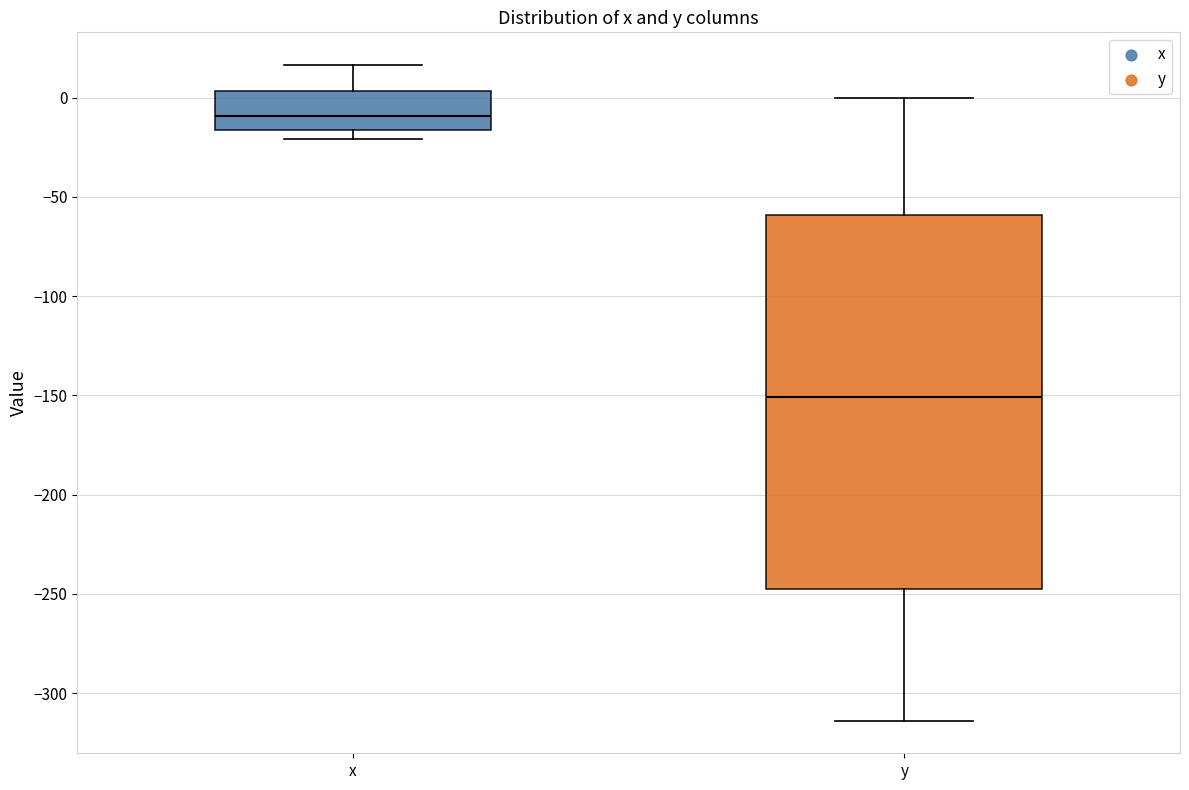

Where is the lower edge of the box for x on the y-axis? The values are not printed on the chart, so give them approximately, as read against the axis.

-15